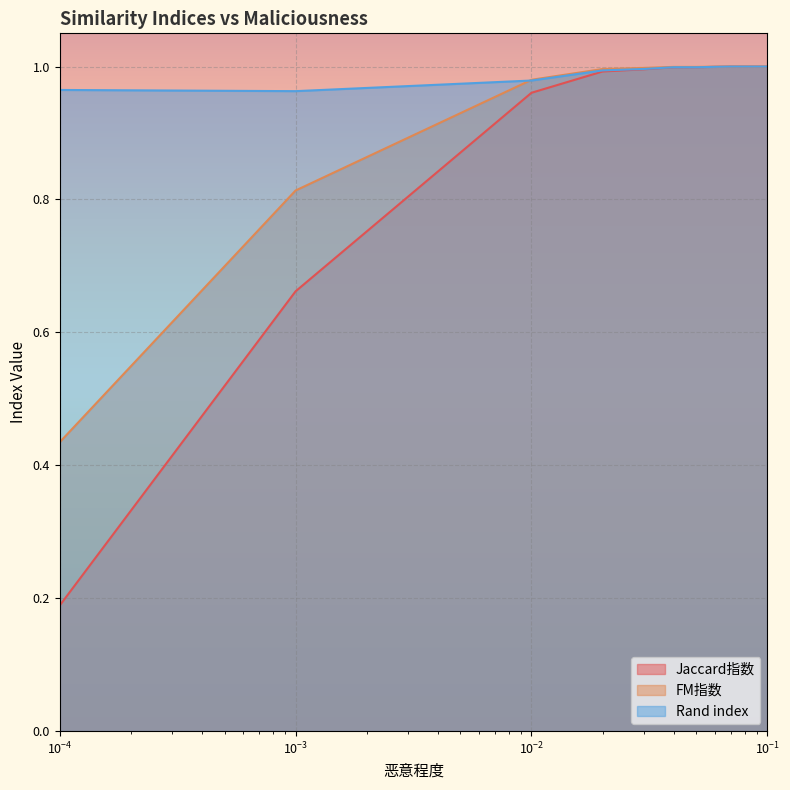

Which series has the largest total across all categories?

Rand index